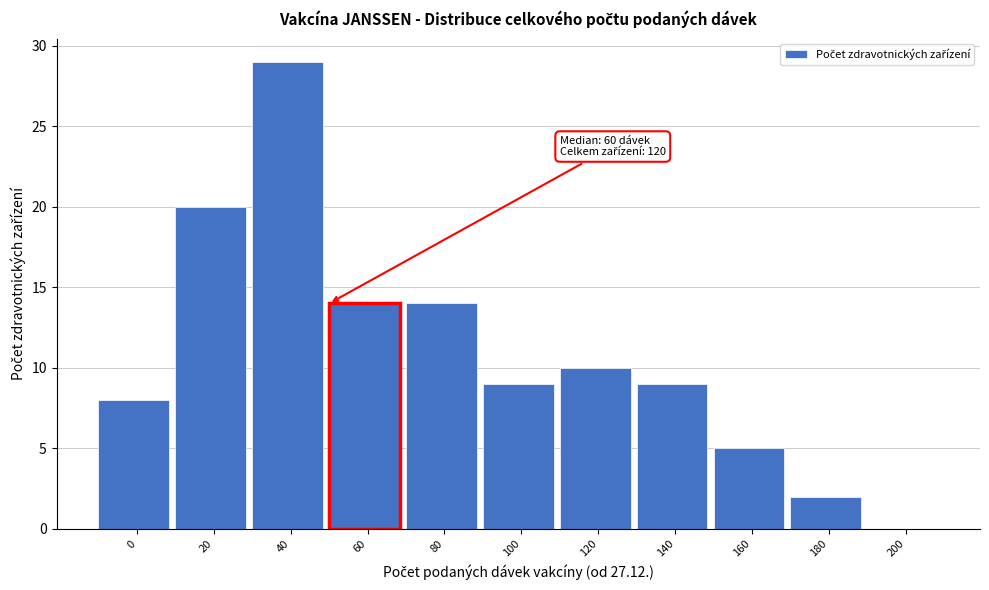

Reading left to right, extract all data points from this chart.

0=8	20=20	40=29	60=14	80=14	100=9	120=10	140=9	160=5	180=2	200=0